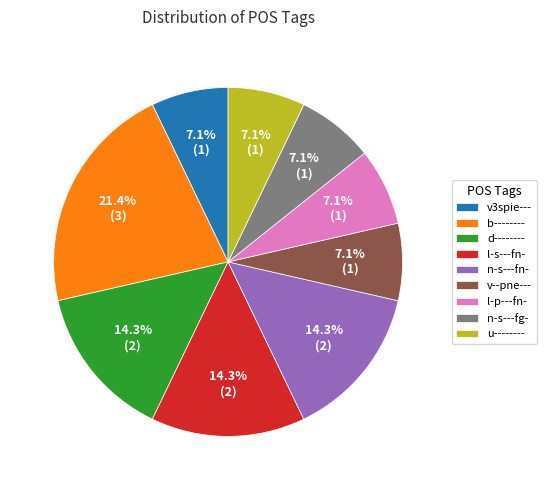

Combined, what portion of the pie is u-------- and b--------?

28.6%